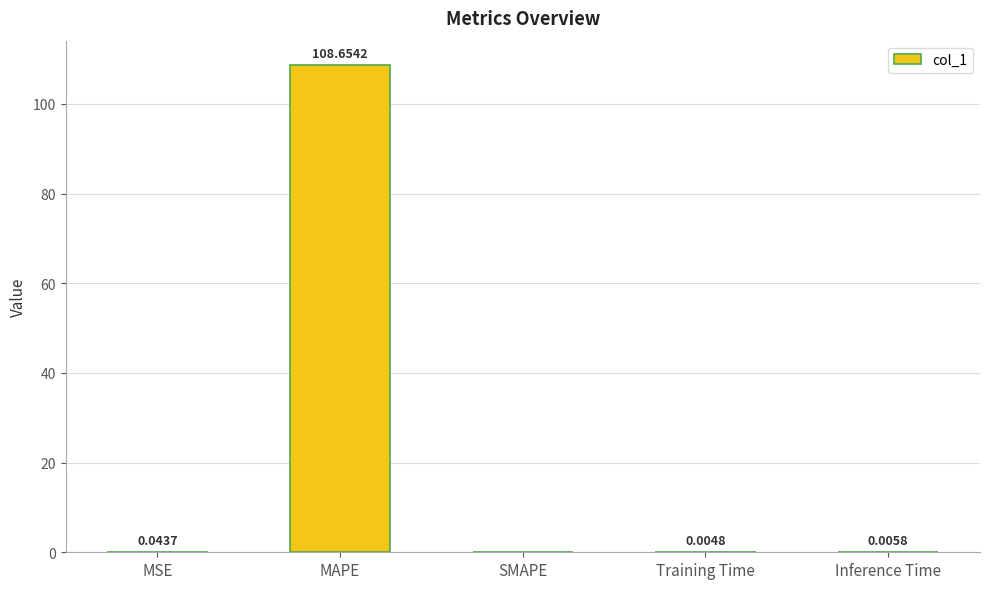

At which category does the chart reach its peak across all series?

MAPE